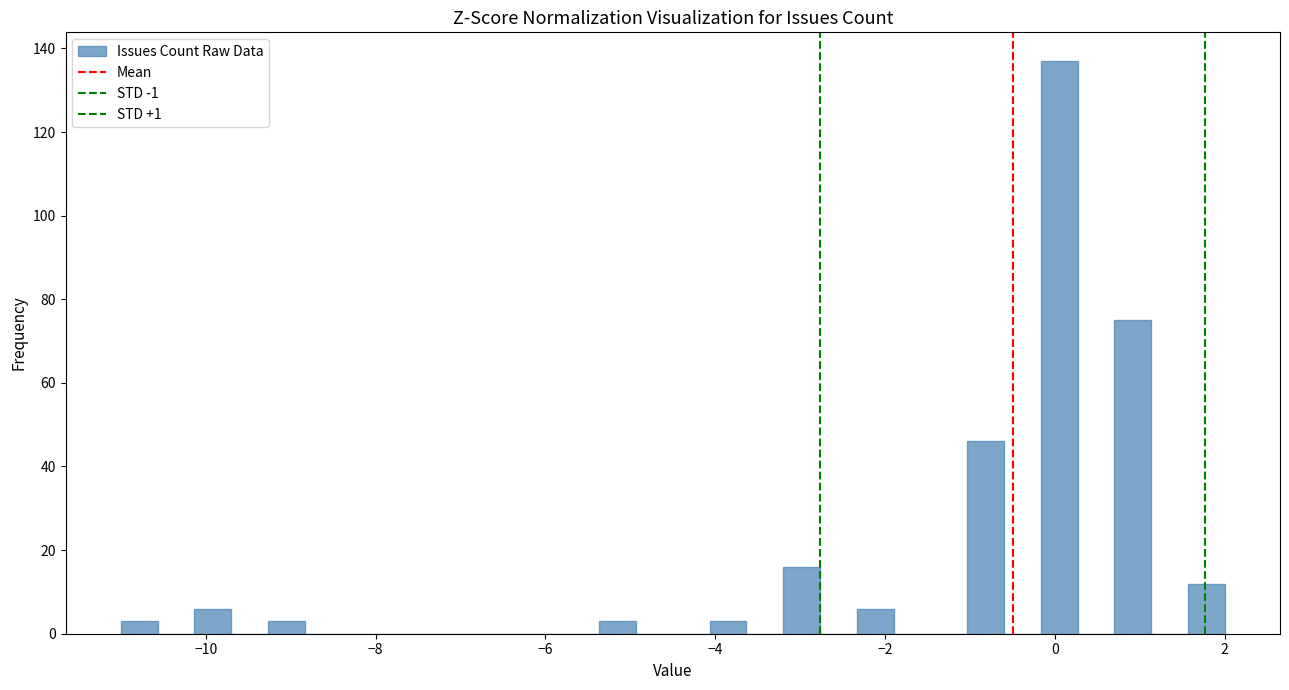

Read against the x-axis, roughly where is the centre of the tallest bar?

0.0